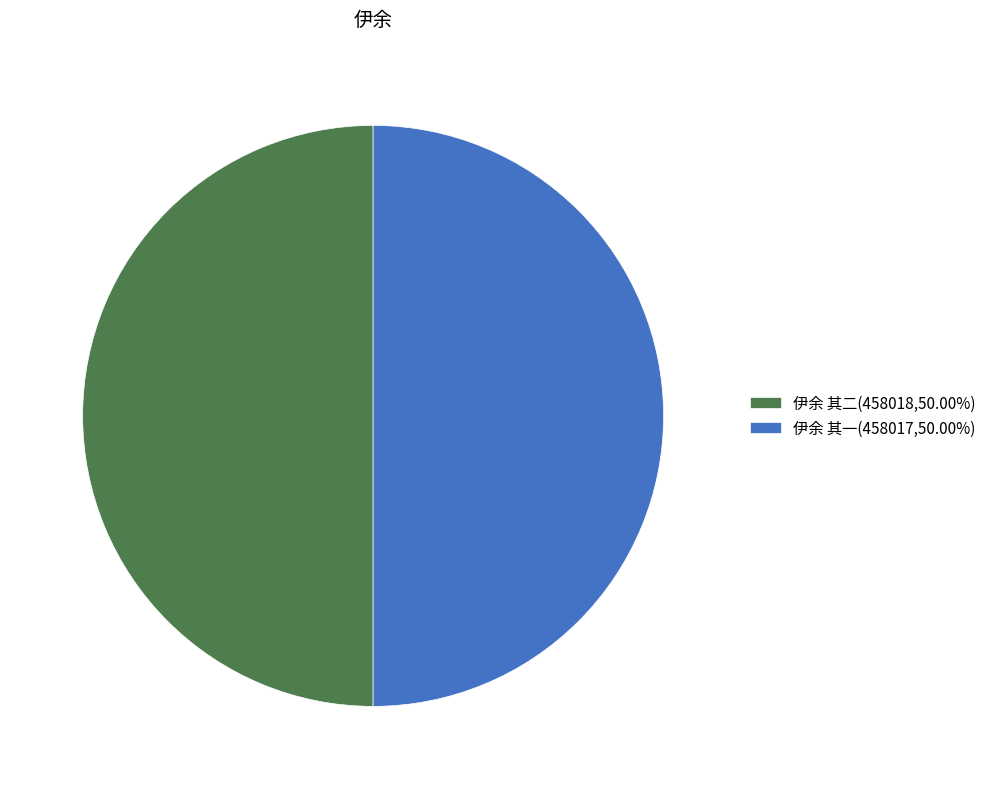

How many slices are in this pie chart?

2